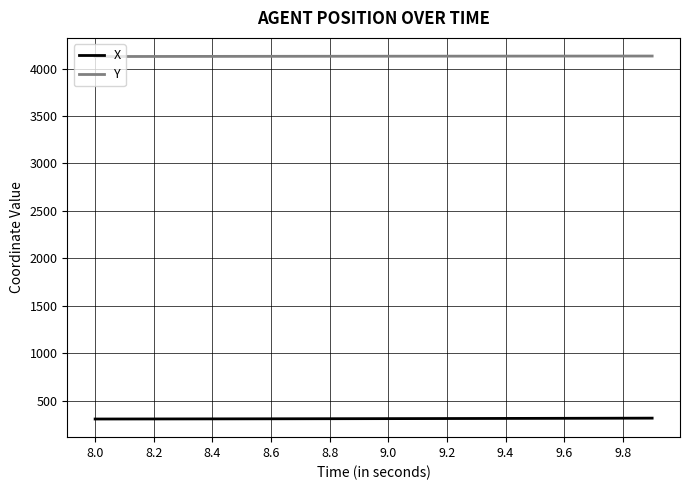

Does the chart have visible grid lines?

Yes